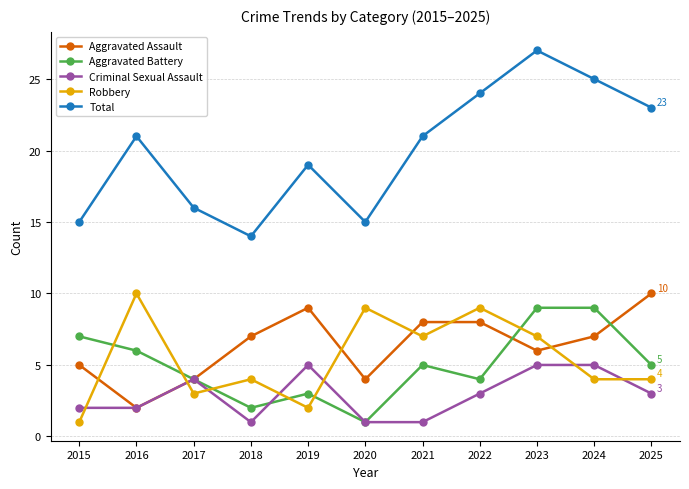

Is the value of Aggravated Assault at 2015 greater than the value of Robbery at 2022?

No